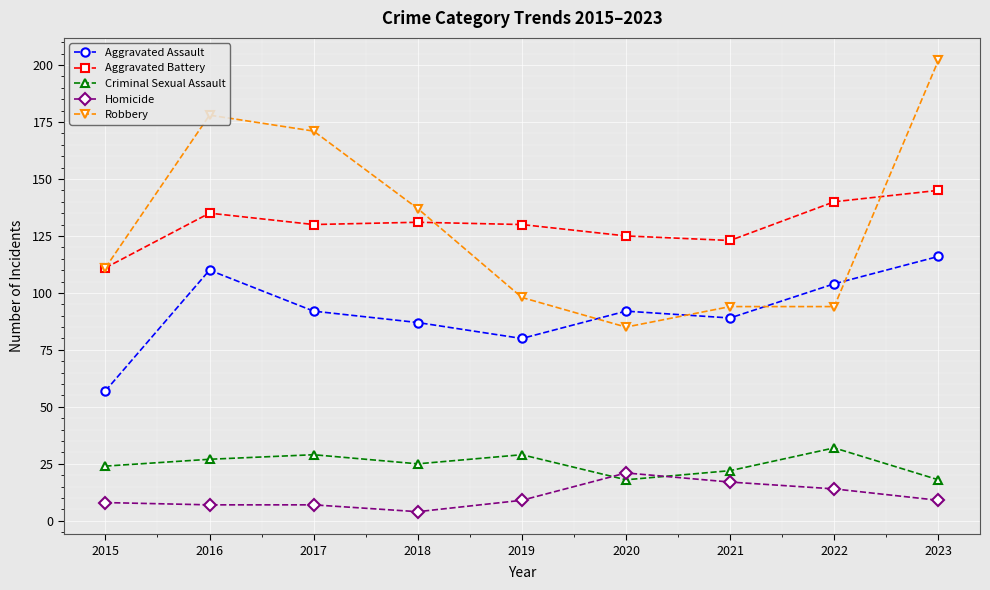

True or false: Criminal Sexual Assault has a value of 32 at 2022.

True